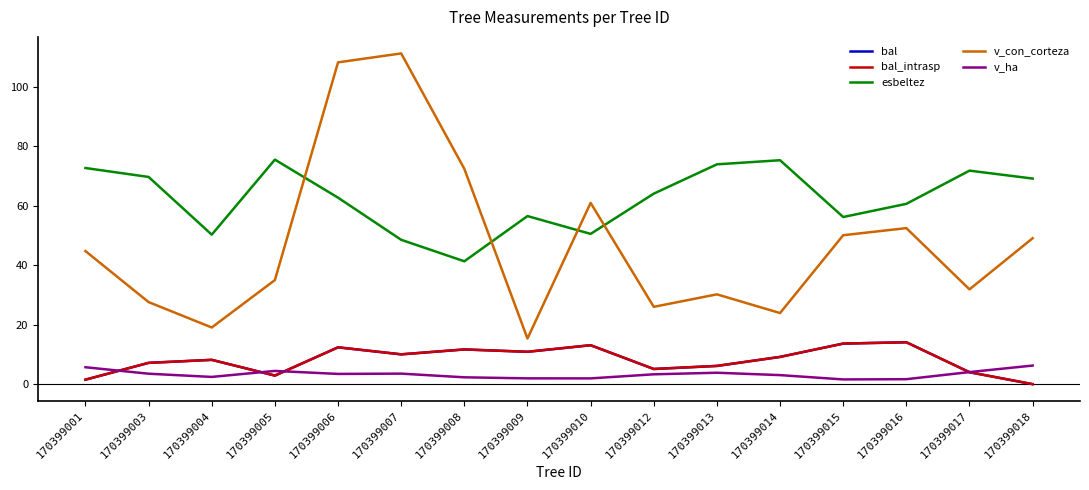

List the series in order of their peak value, lowest first.

v_ha, bal, bal_intrasp, esbeltez, v_con_corteza